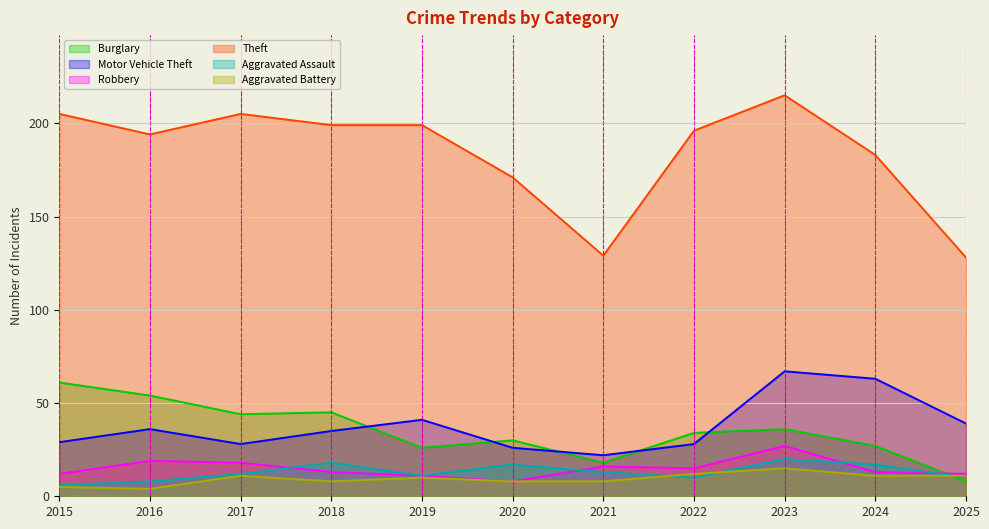

What is the difference between the highest and lowest values at 2023?

200